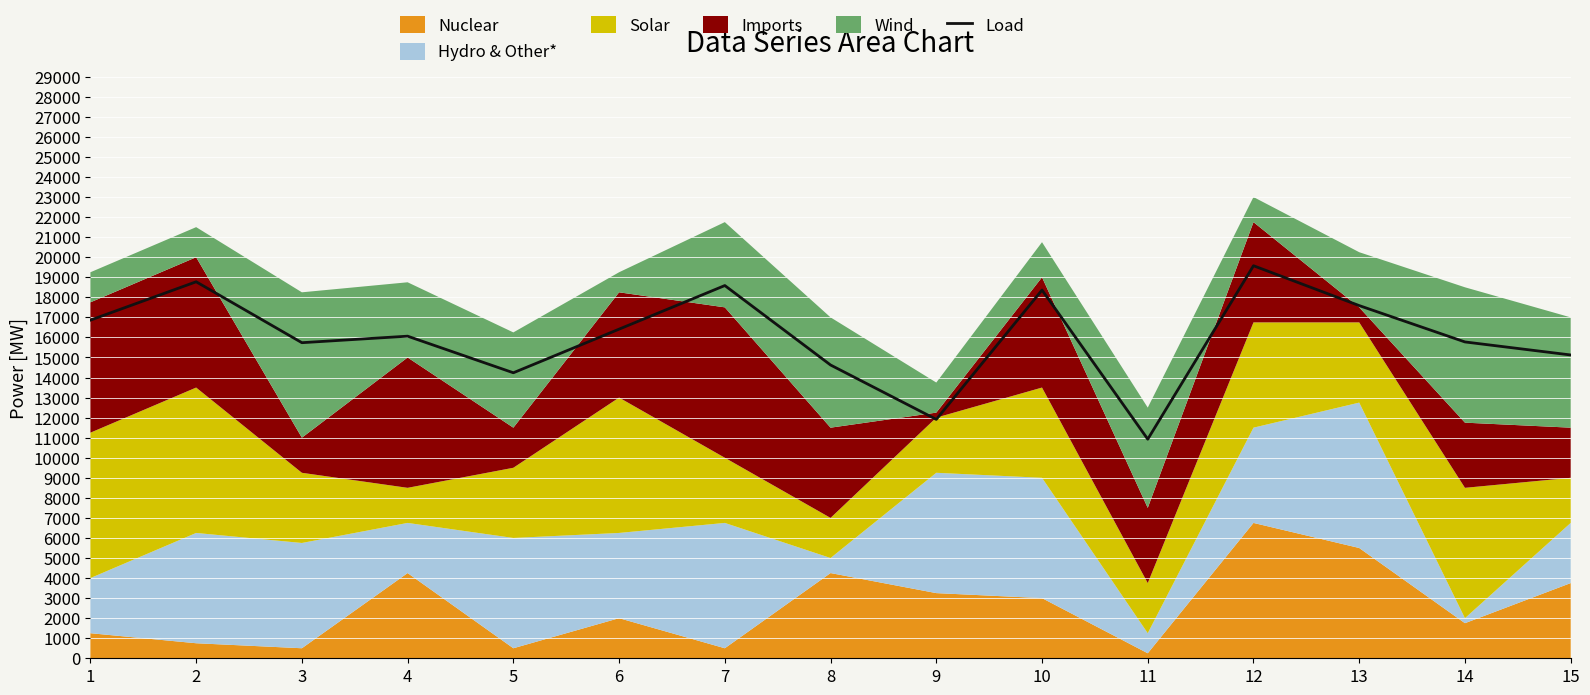

What is the maximum value shown in the chart?

19575.0